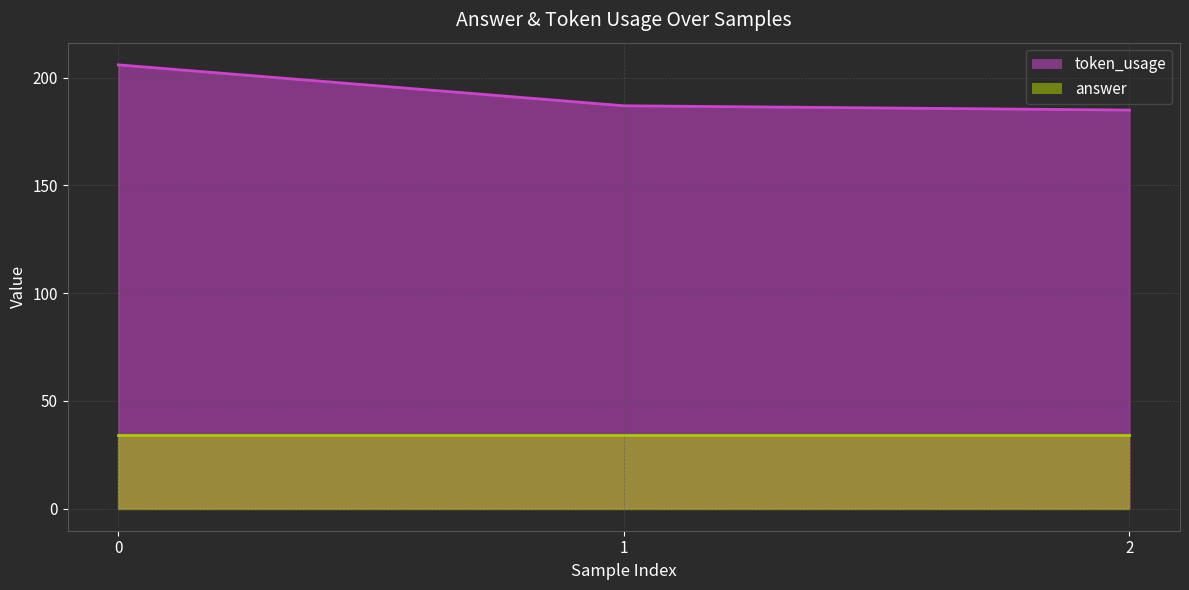

What is the value of the 3rd point from the left?

185